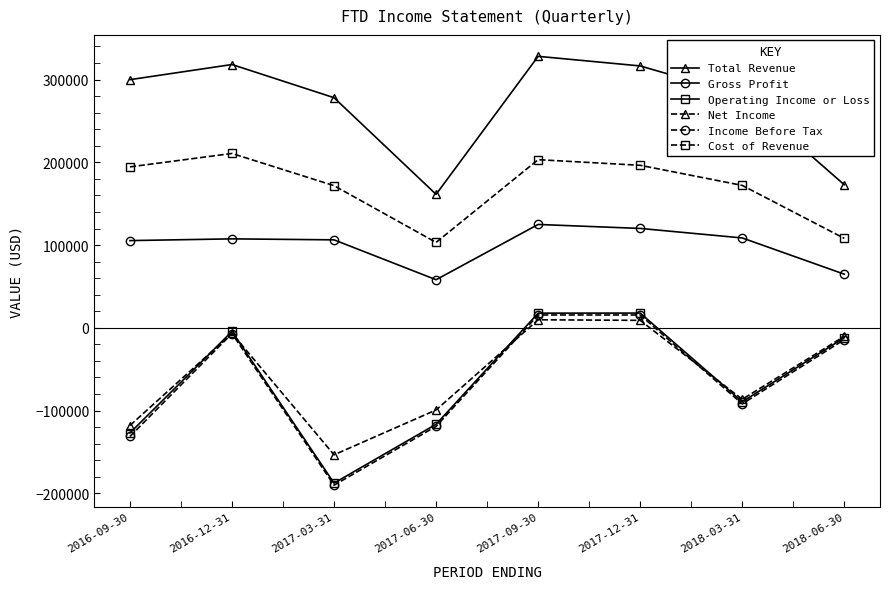

The value of Operating Income or Loss at 2016-09-30 is -127100. True or false?

True